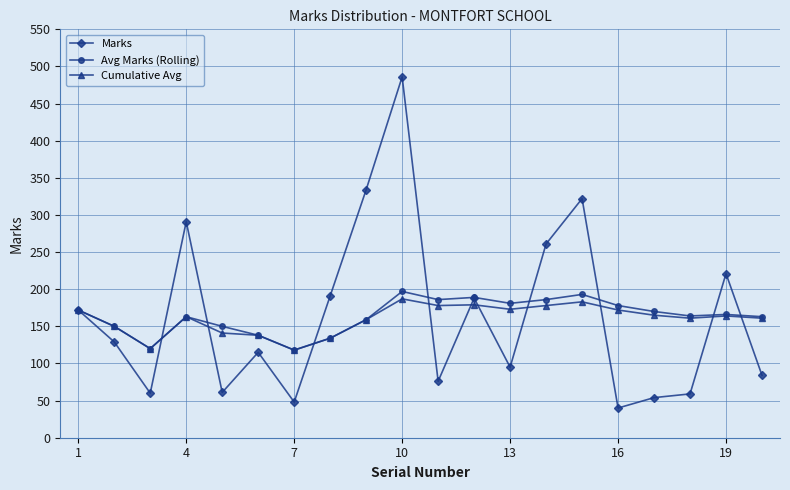

Which series has the widest spread of values?

Marks